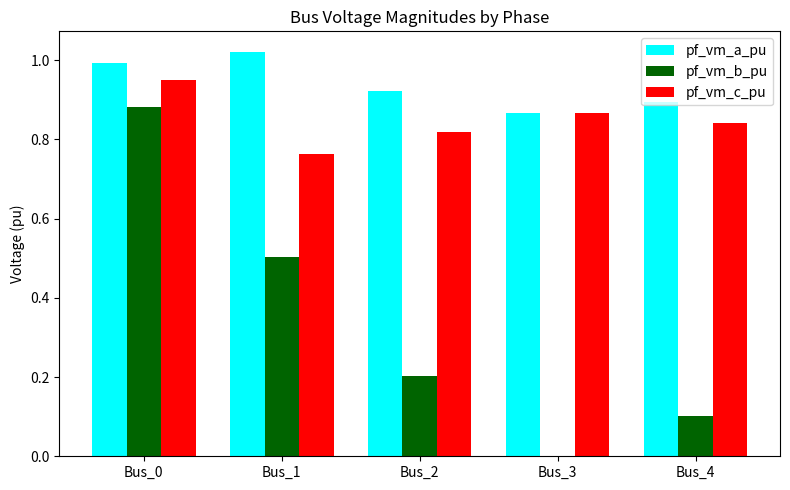

Which series changed the most between Bus_1 and Bus_4?

pf_vm_b_pu